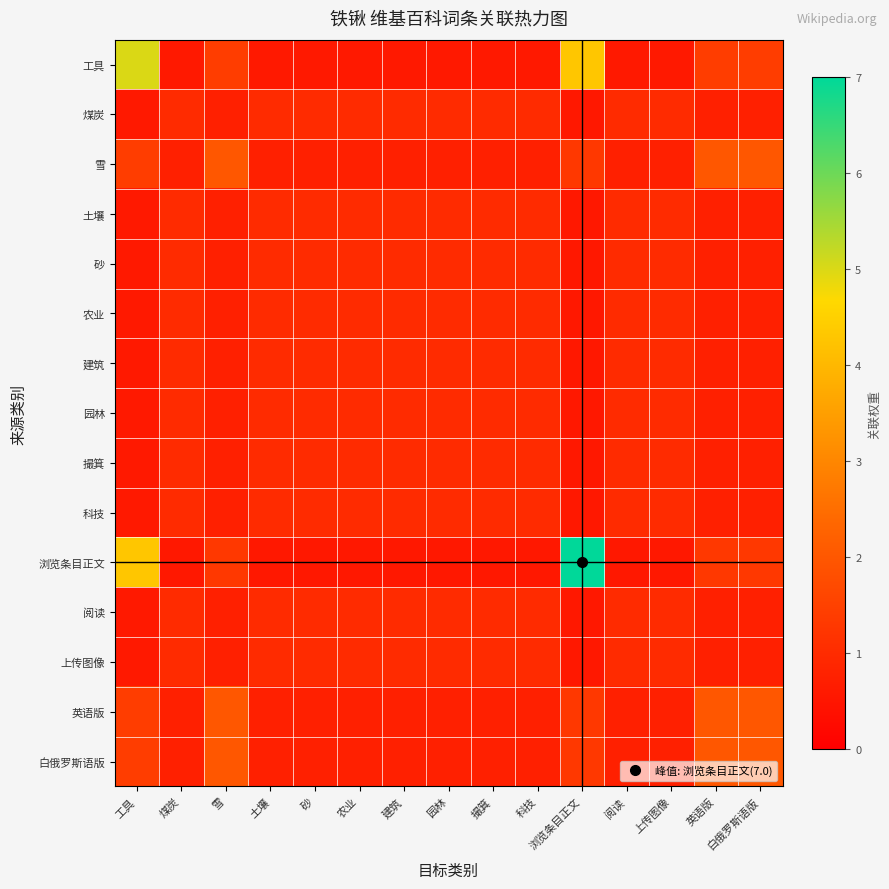

At 浏览条目正文, list the series in order from largest to smallest.

浏览条目正文, 工具, 雪, 英语版, 白俄罗斯语版, 煤炭, 土壤, 砂, 农业, 建筑, 园林, 撮箕, 科技, 阅读, 上传图像